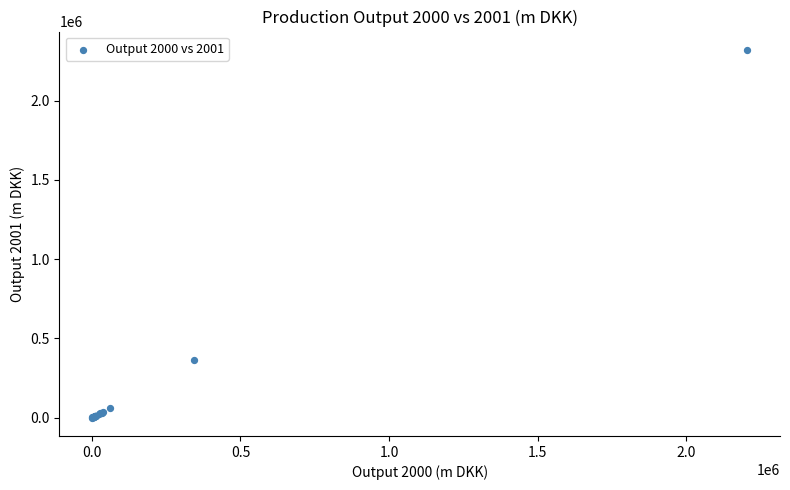

What Y value in the scatter plot is closest to 1160040?

364649